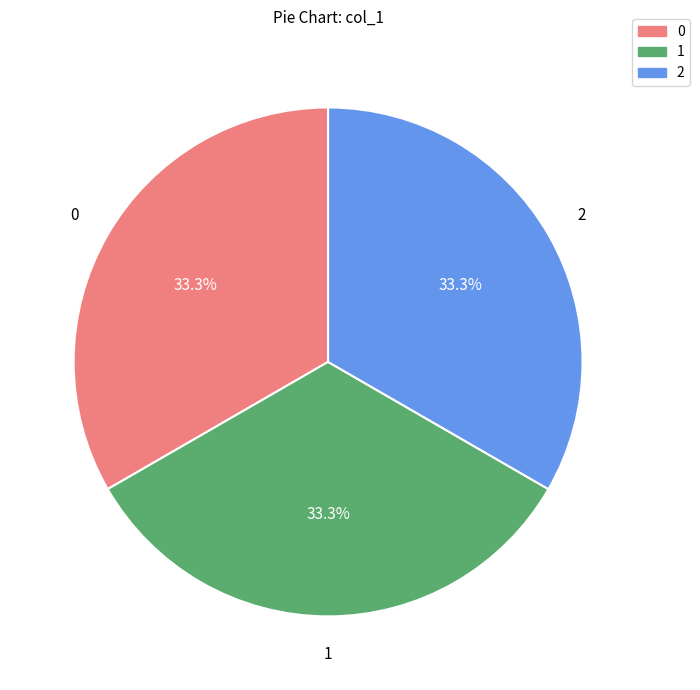

What is the ratio of the value at 1 to the value at 2?

1.0